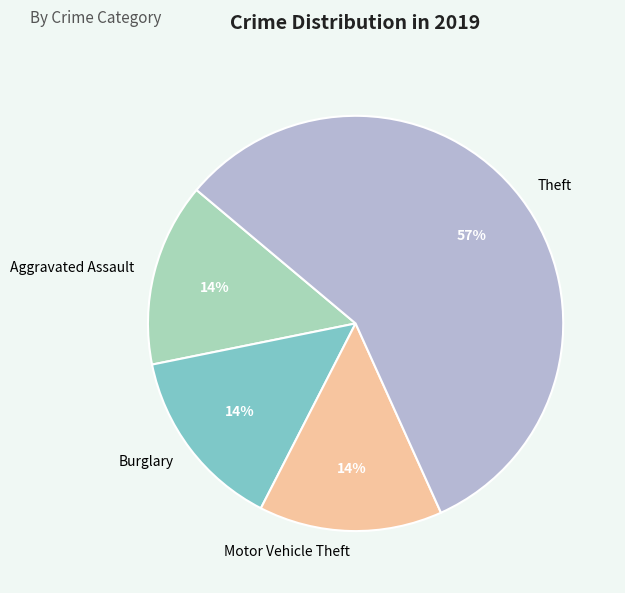

Count the number of slices in the pie.

4